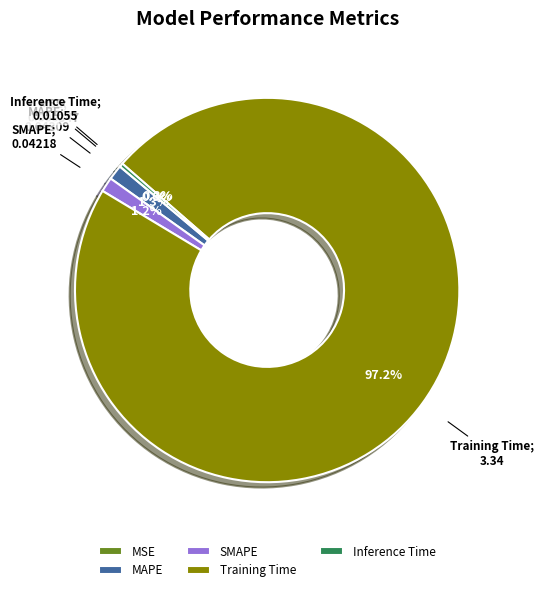

Is there a majority slice in this chart?

Yes